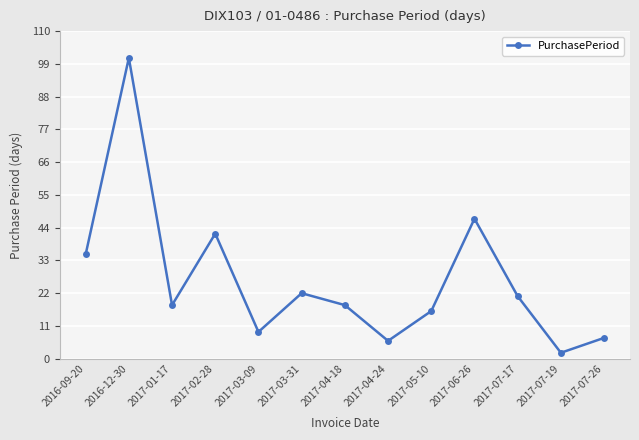

Reading right to left, what are all the values shown in this chart?

7	2	21	47	16	6	18	22	9	42	18	101	35